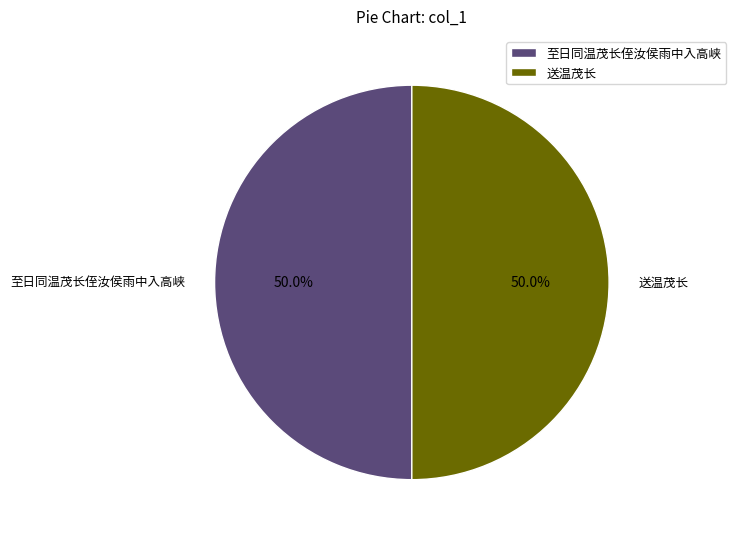

What is the total percentage of 至日同温茂长侄汝侯雨中入高峡 and 送温茂长?

100.0%